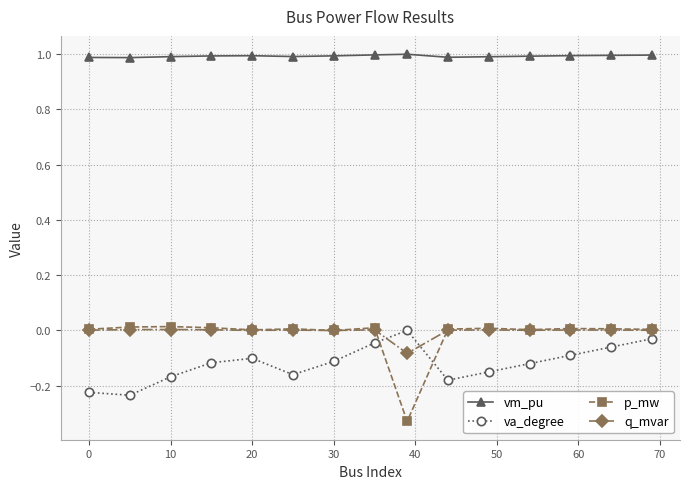

What is the greatest value displayed?

1.0